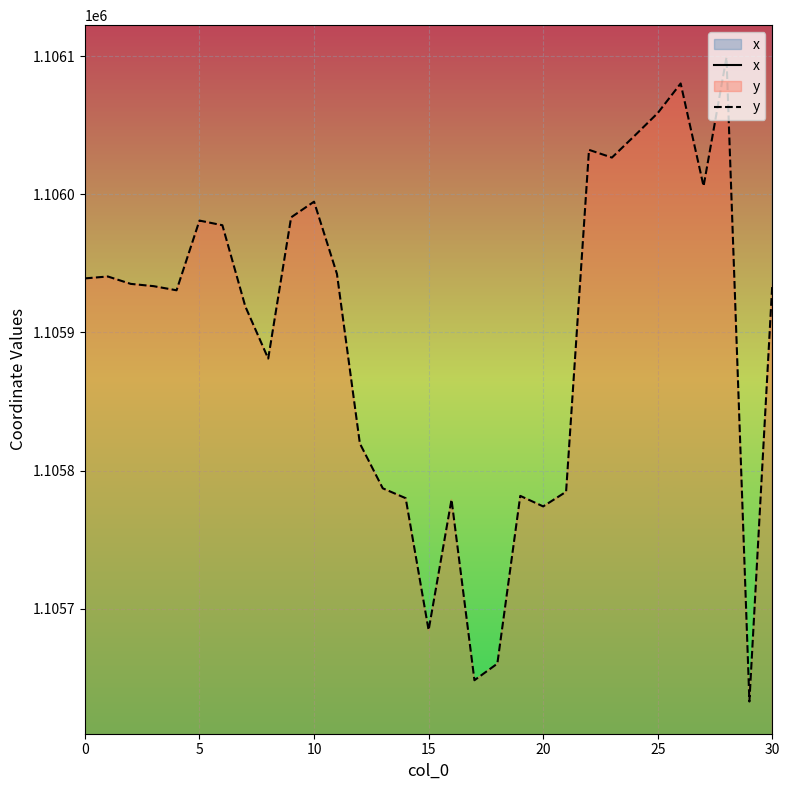

What value does the y series have at 20?

1105774.0